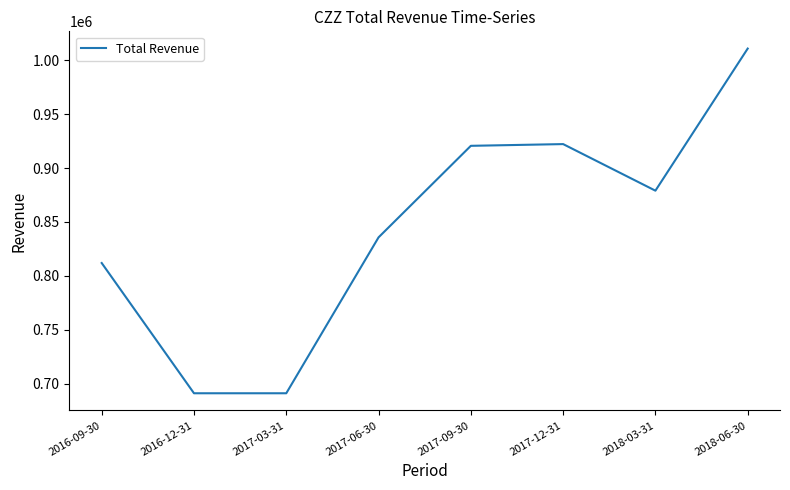

True or false: the data shows 1250859 at 2017-06-30.

False